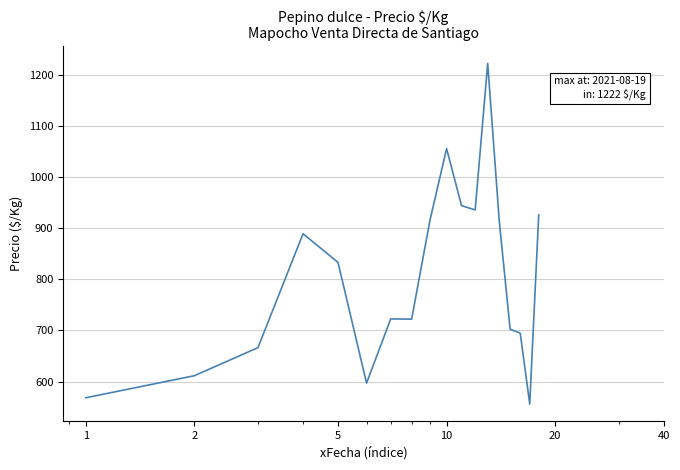

What is the difference between the maximum and minimum values?

666.0